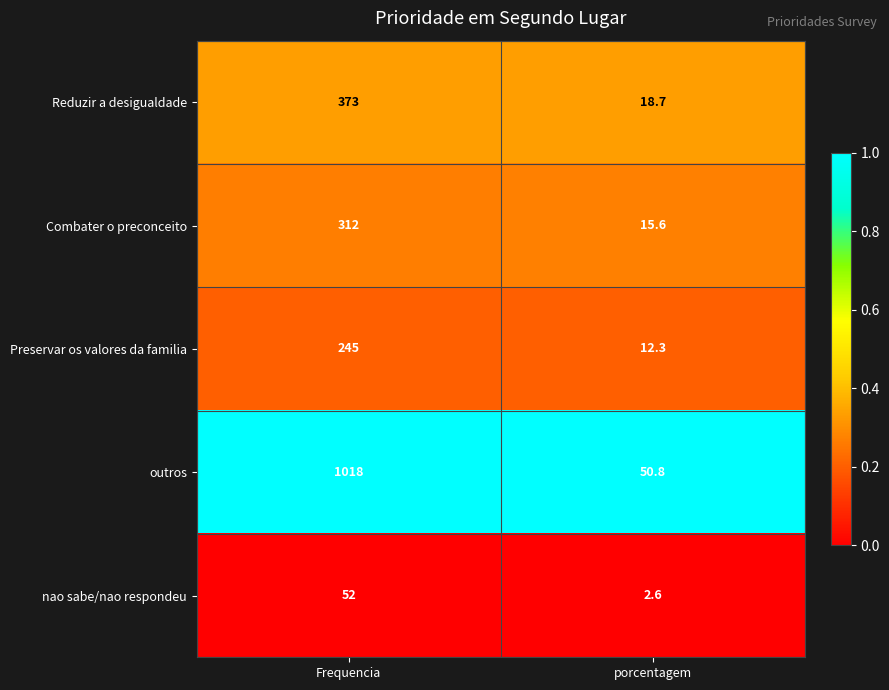

What is the smallest value displayed?

2.6